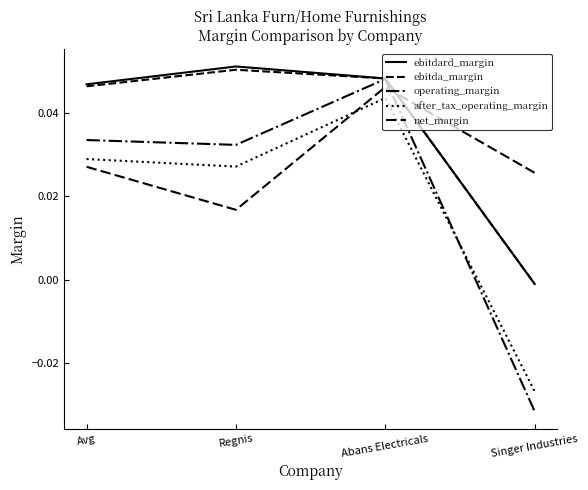

Does the chart display data point markers on the line(s)?

No